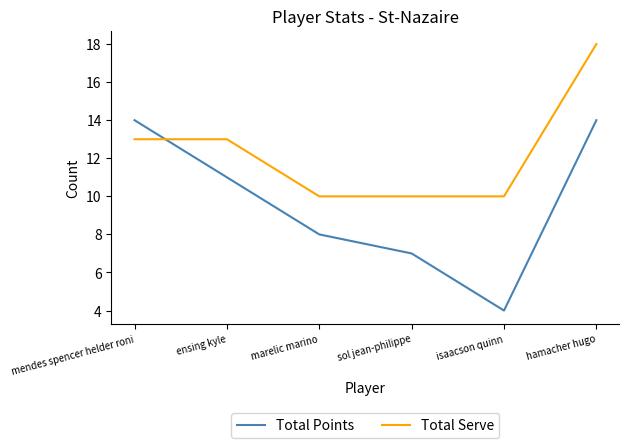

Which series changed the most between mendes spencer helder roni and marelic marino?

Total Points